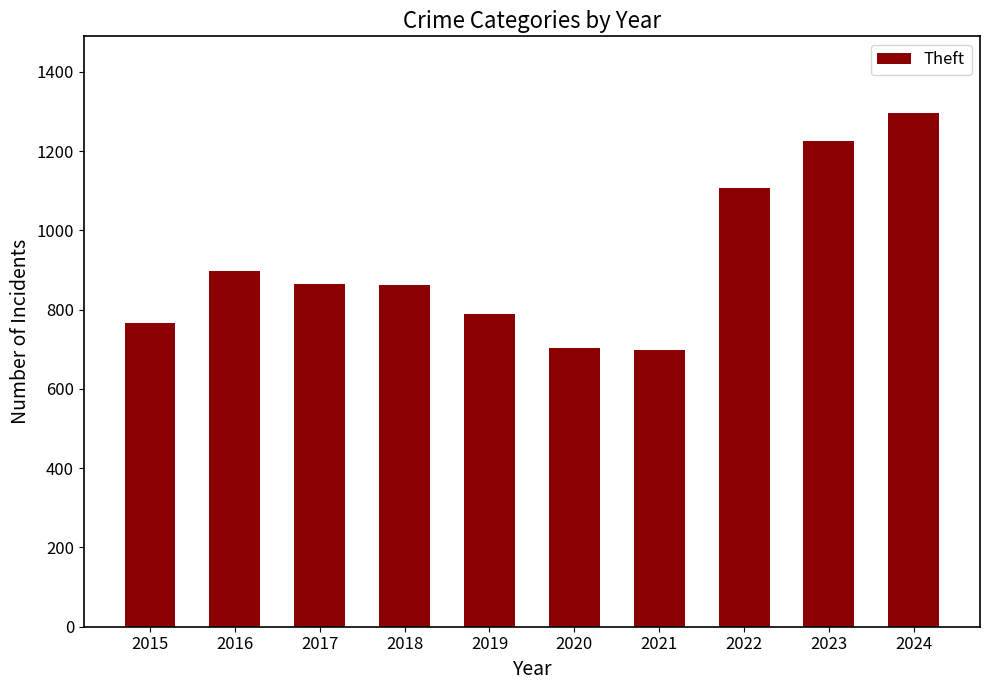

Does the chart contain stacked bars?

No